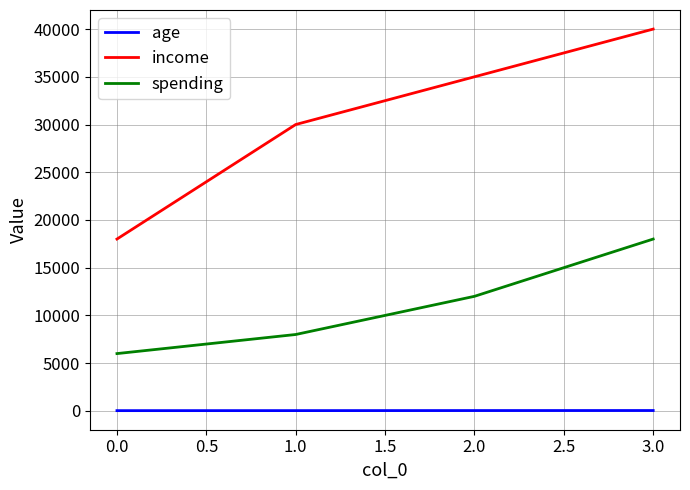

How many values in the income series are below 35000?

2